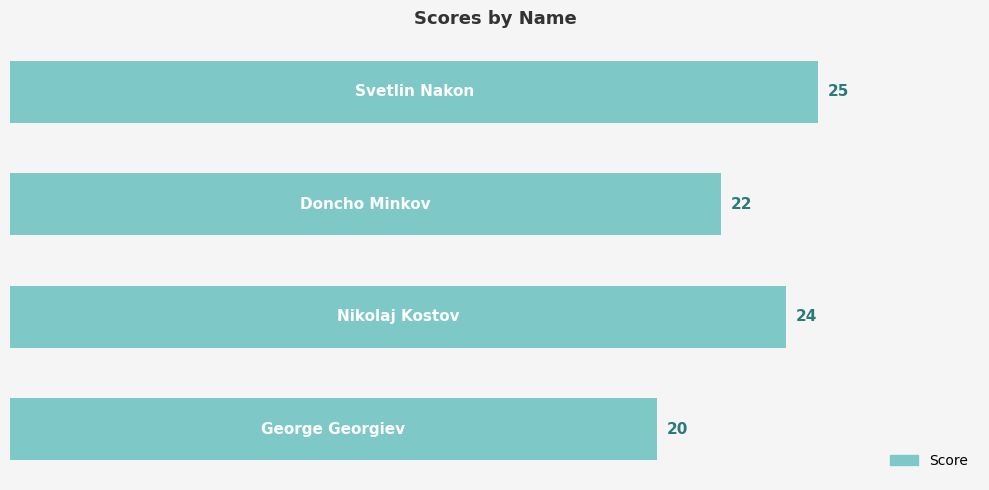

How many values are between 22 and 25?

3